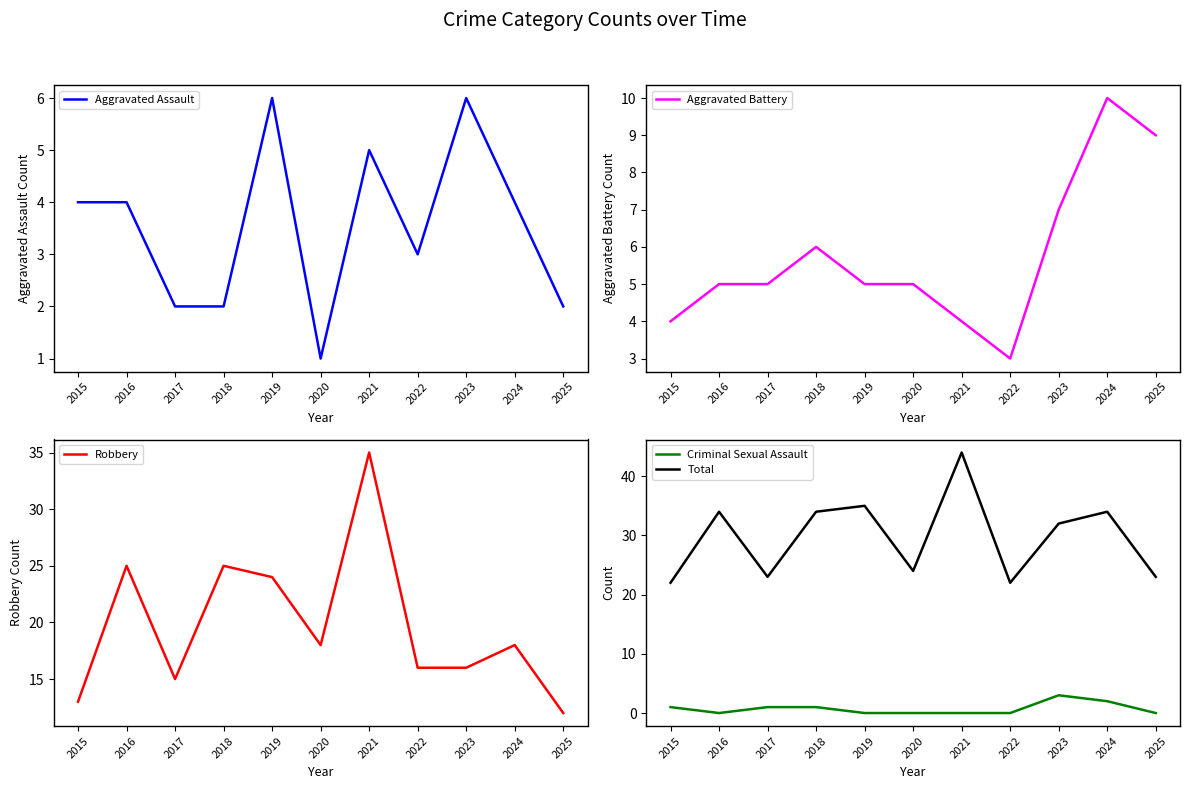

In Criminal Sexual Assault, how many points are lower than both neighbors (excluding endpoints)?

1